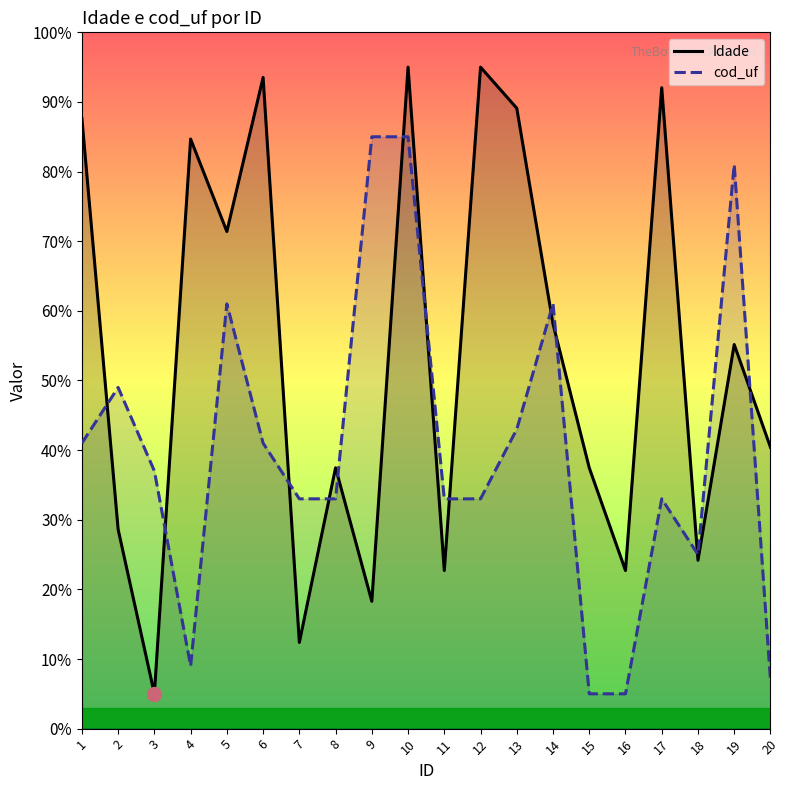

How many times do Idade and cod_uf cross each other?

12